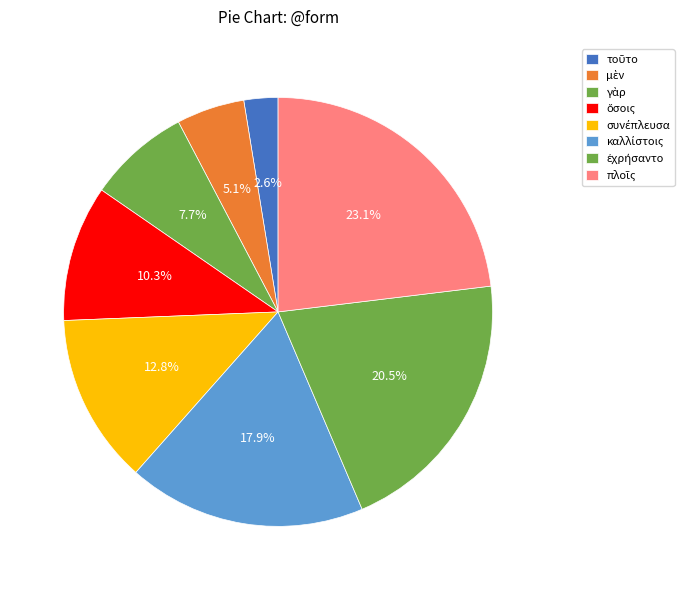

To the nearest percent, what is the difference between the largest and smallest slice percentages?

21%